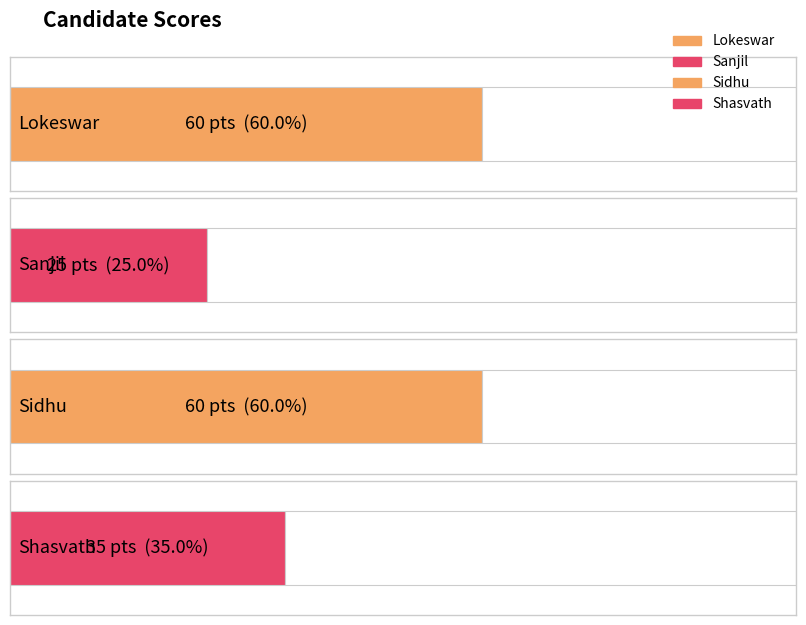

What is the change in value from Lokeswar to Shasvath?

-25